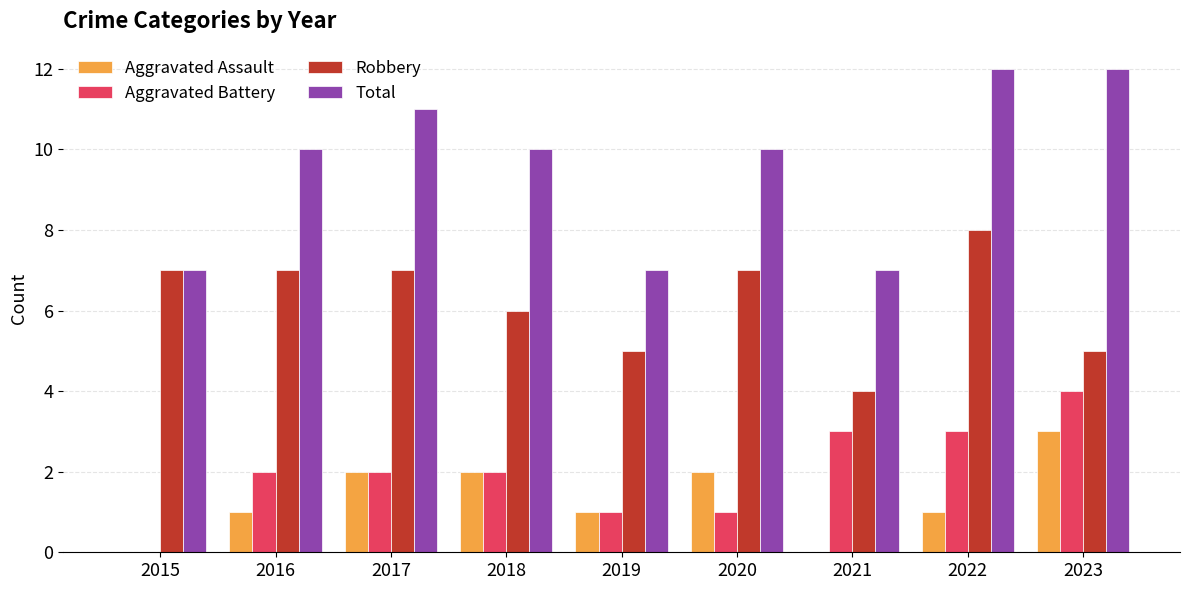

What is the average value of the Aggravated Assault series?

1